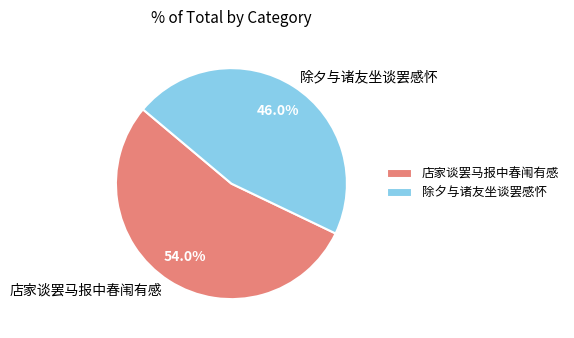

Count the number of slices in the pie.

2